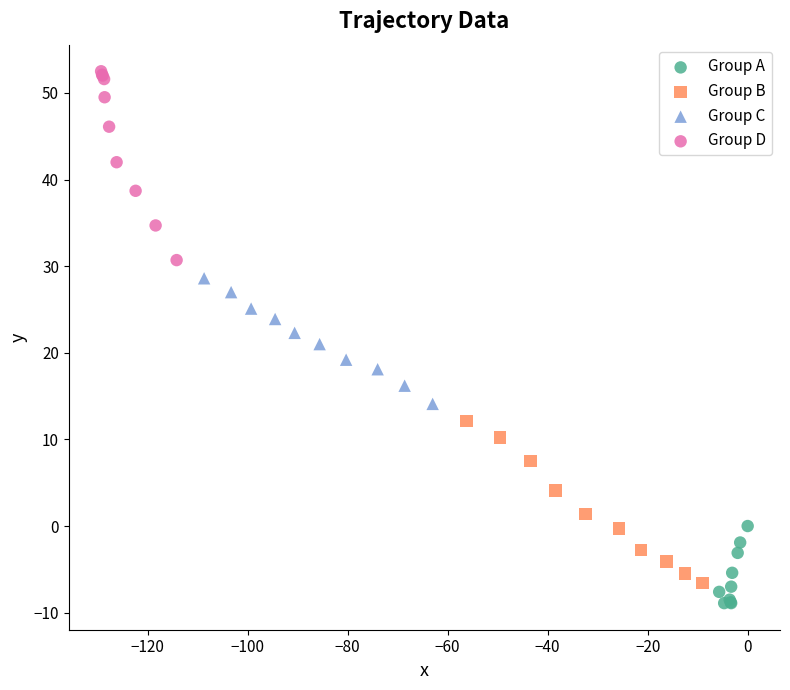

Which series contains the highest Y value?

Group D